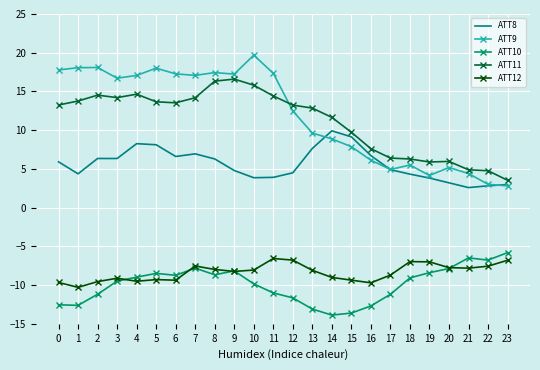

What is the approximate value of ATT11 at 18?

6.3